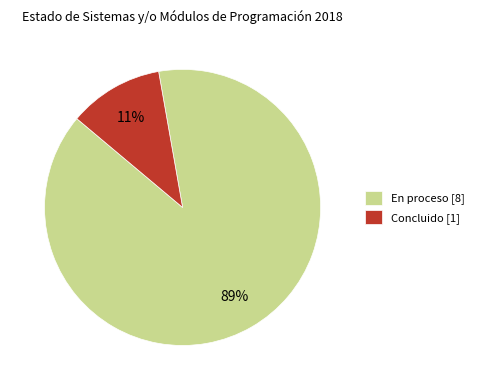

Which has a higher value, En proceso or Concluido?

En proceso